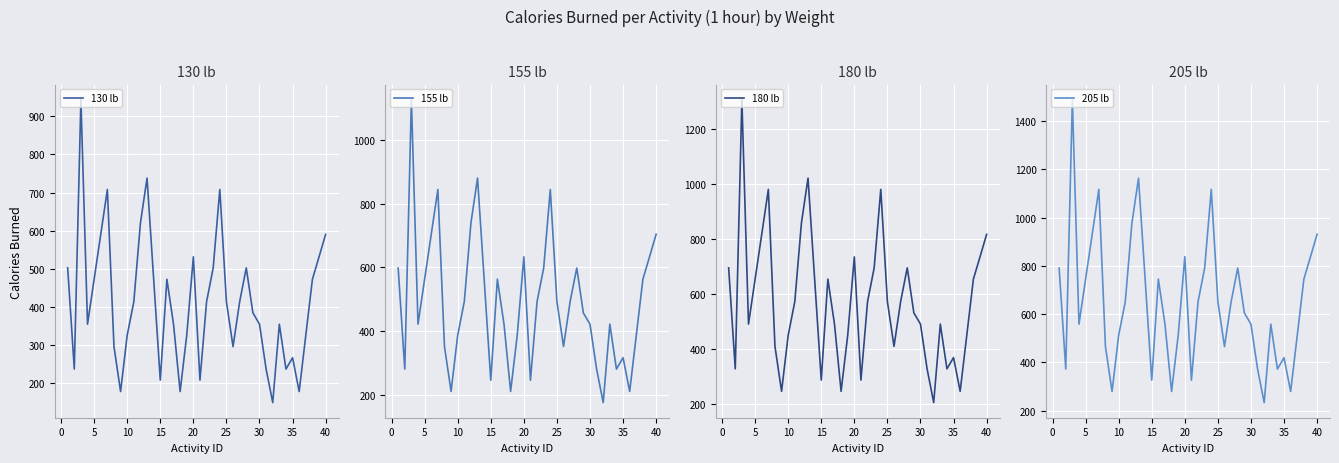

What is the lowest value of the 130 lb series?

148